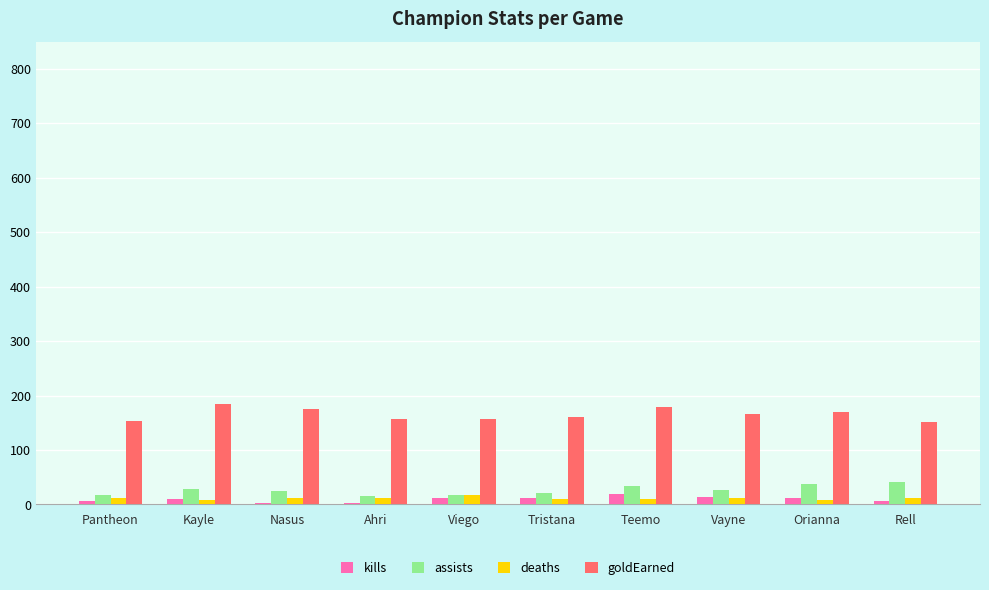

What is the difference between the highest and lowest values at Nasus?

172.9